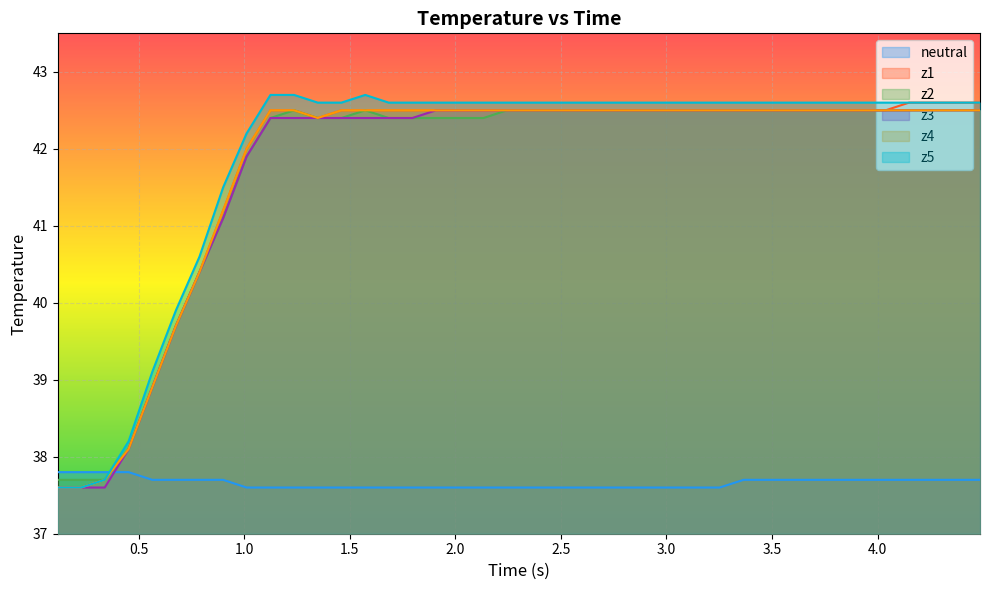

How many intersections are there between z1 and neutral?

1